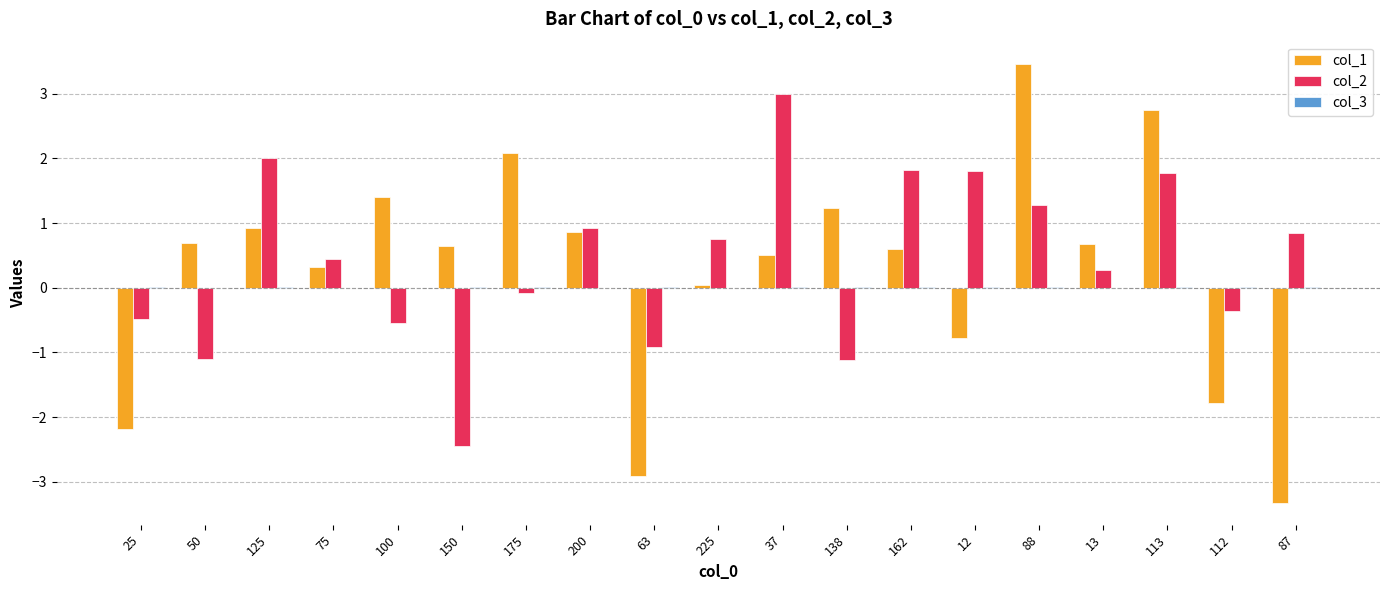

Which series has the widest spread of values?

col_1